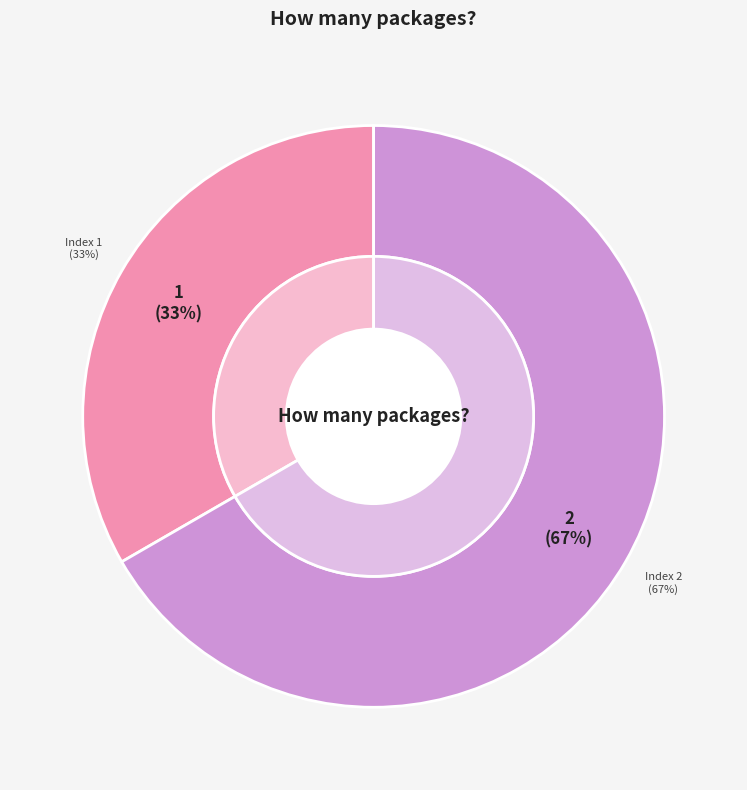

True or false: 1 accounts for 22% of the total.

False